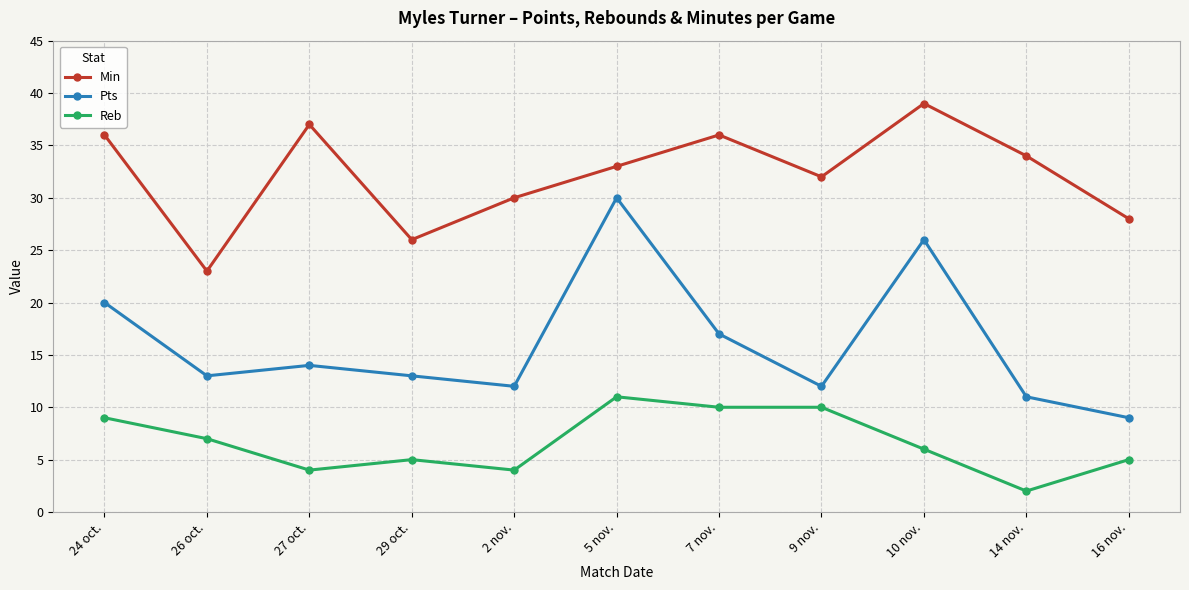

True or false: Min and Pts cross at least once.

False